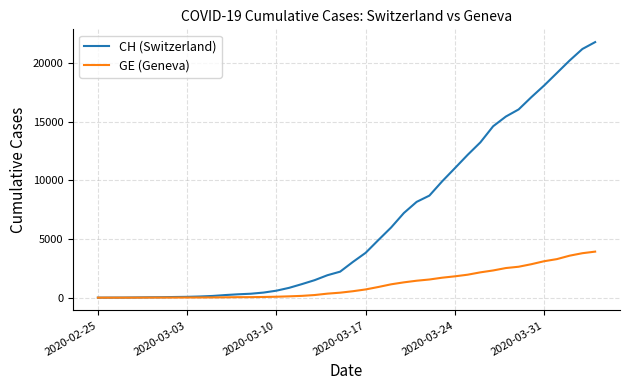

Which series has the largest range (max minus min)?

CH (Switzerland)